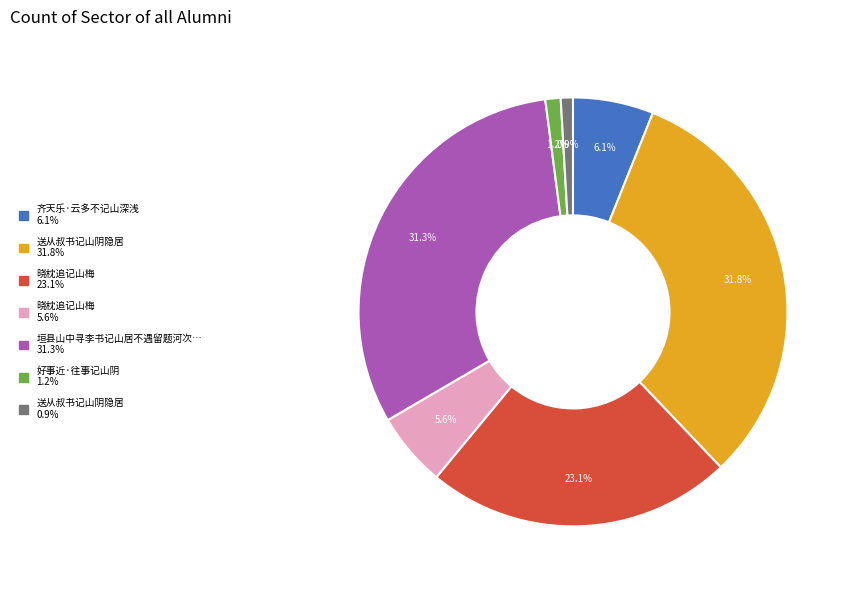

To the nearest percent, what is the difference between the largest and smallest slice percentages?

31%